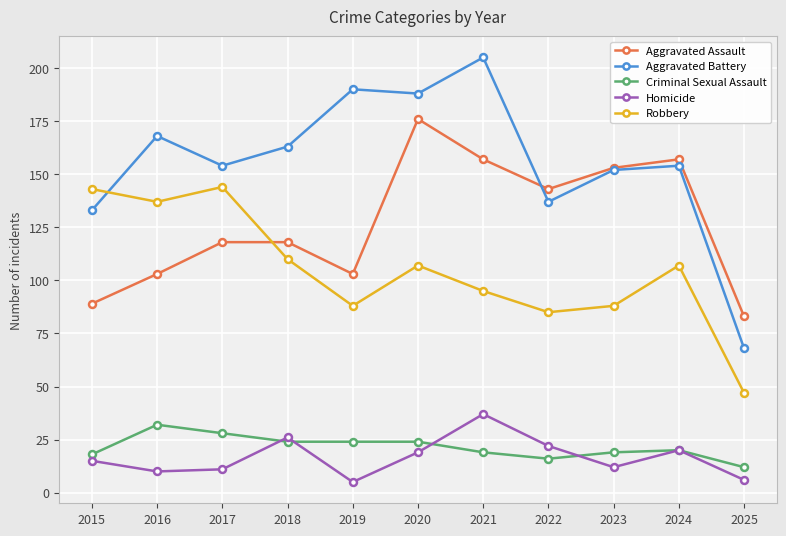

What is the approximate value of Aggravated Battery at 2022, to the nearest 50?

150